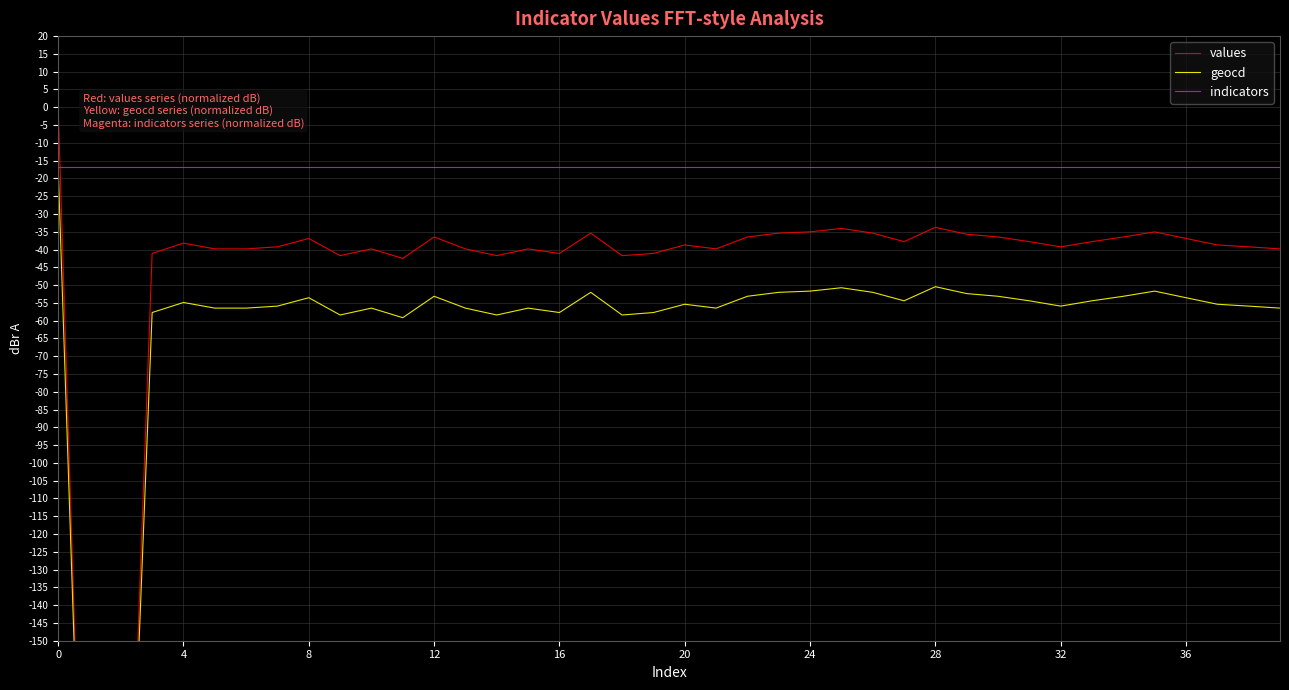

What is the label of the 7th point from the right?

33